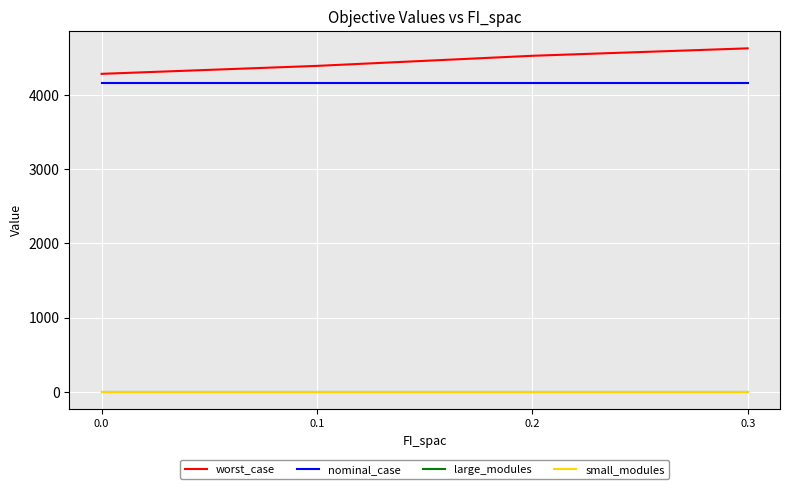

True or false: worst_case and nominal_case intersect in this chart.

False